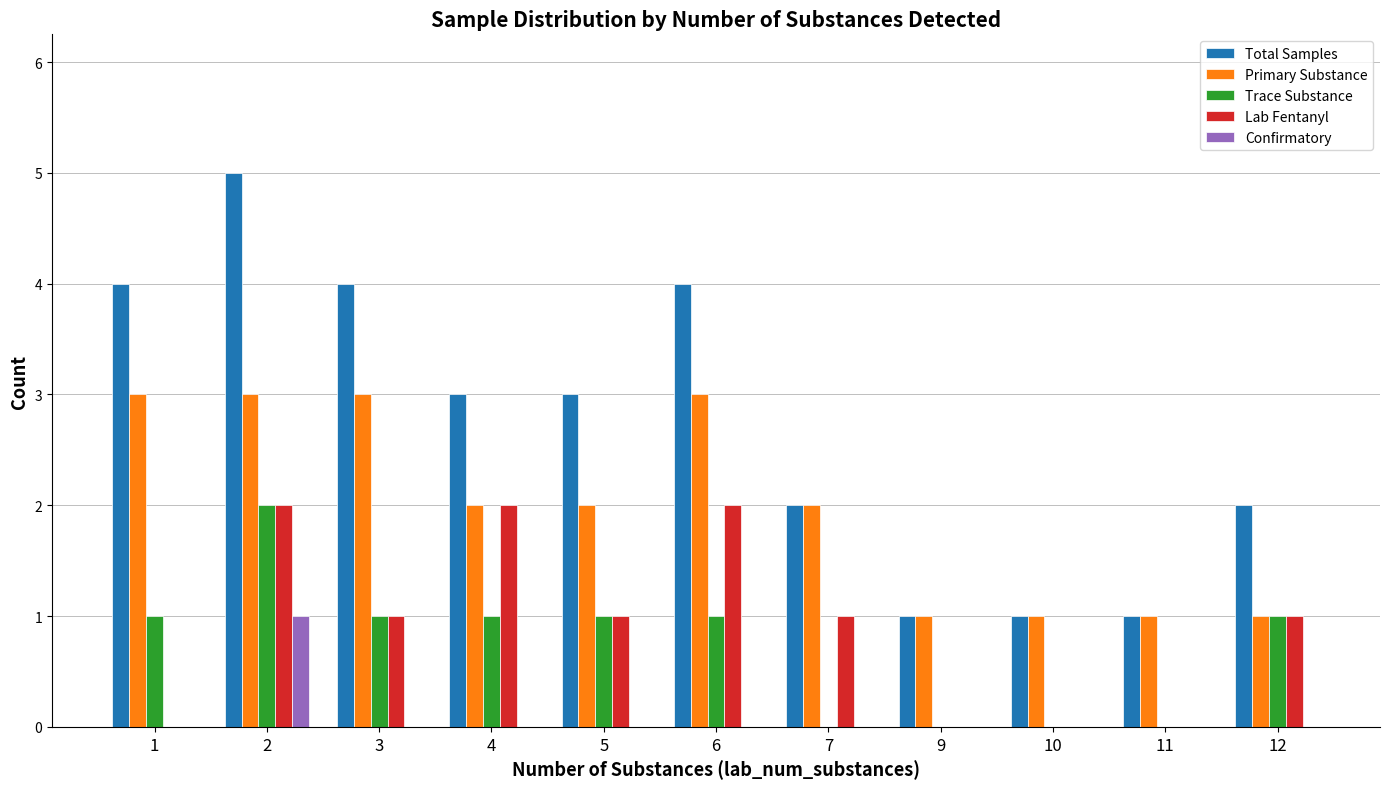

How many groups of bars are there?

11